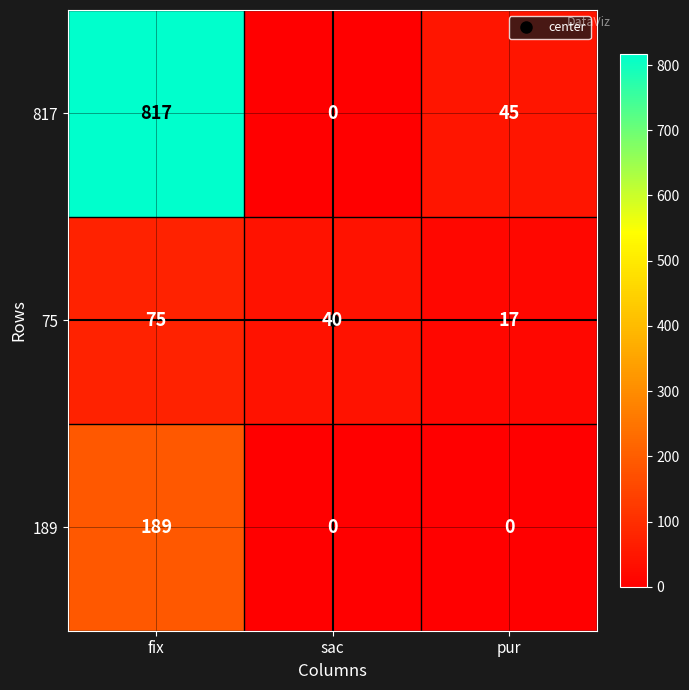

At which label does 75 reach its minimum?

pur